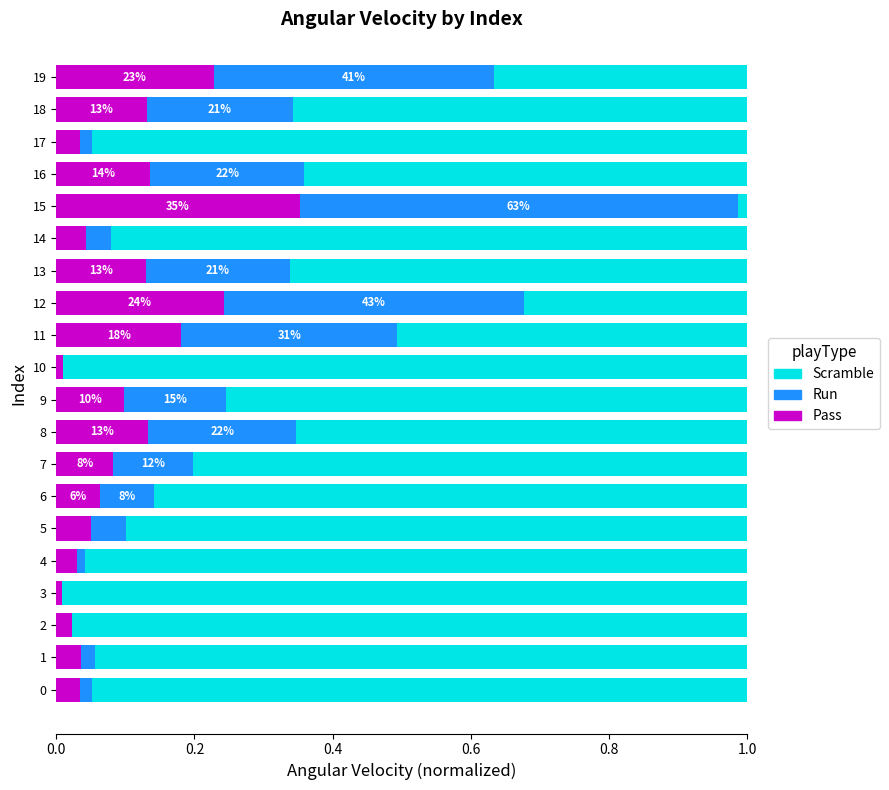

What is the sum of all Pass values?

2.0